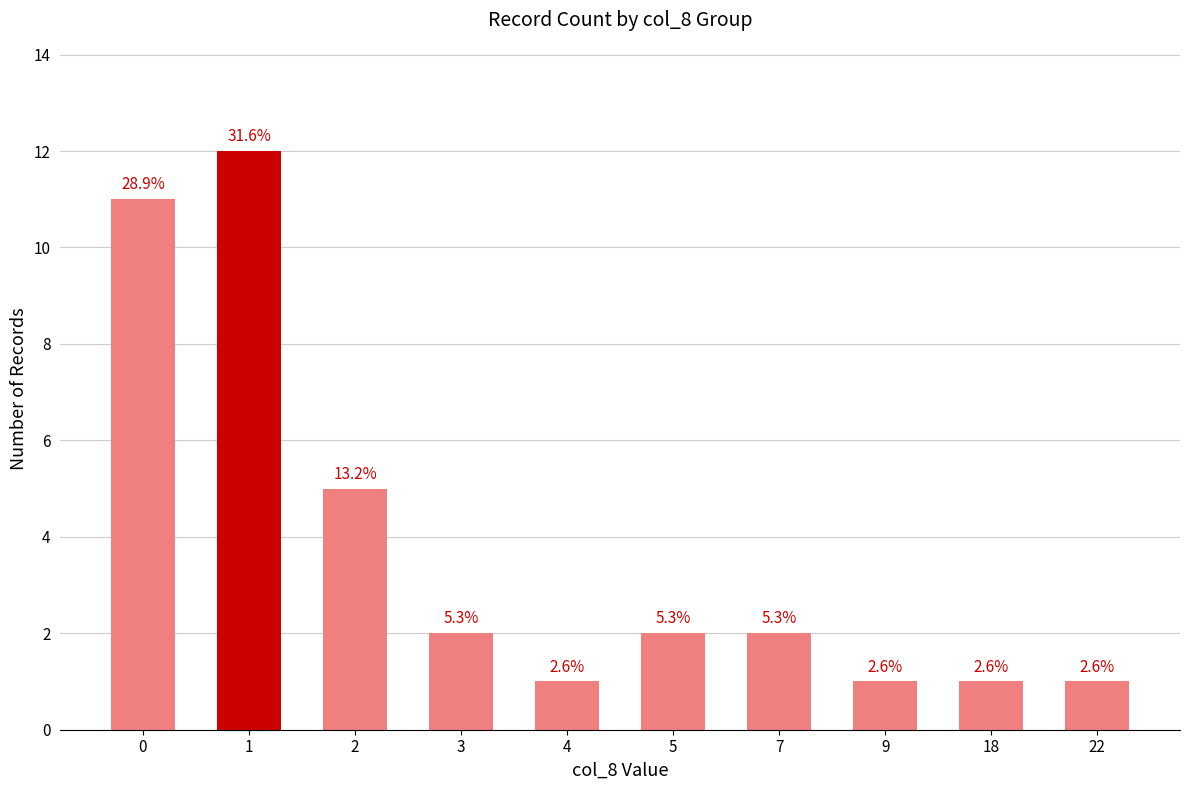

Are the bars horizontal?

No